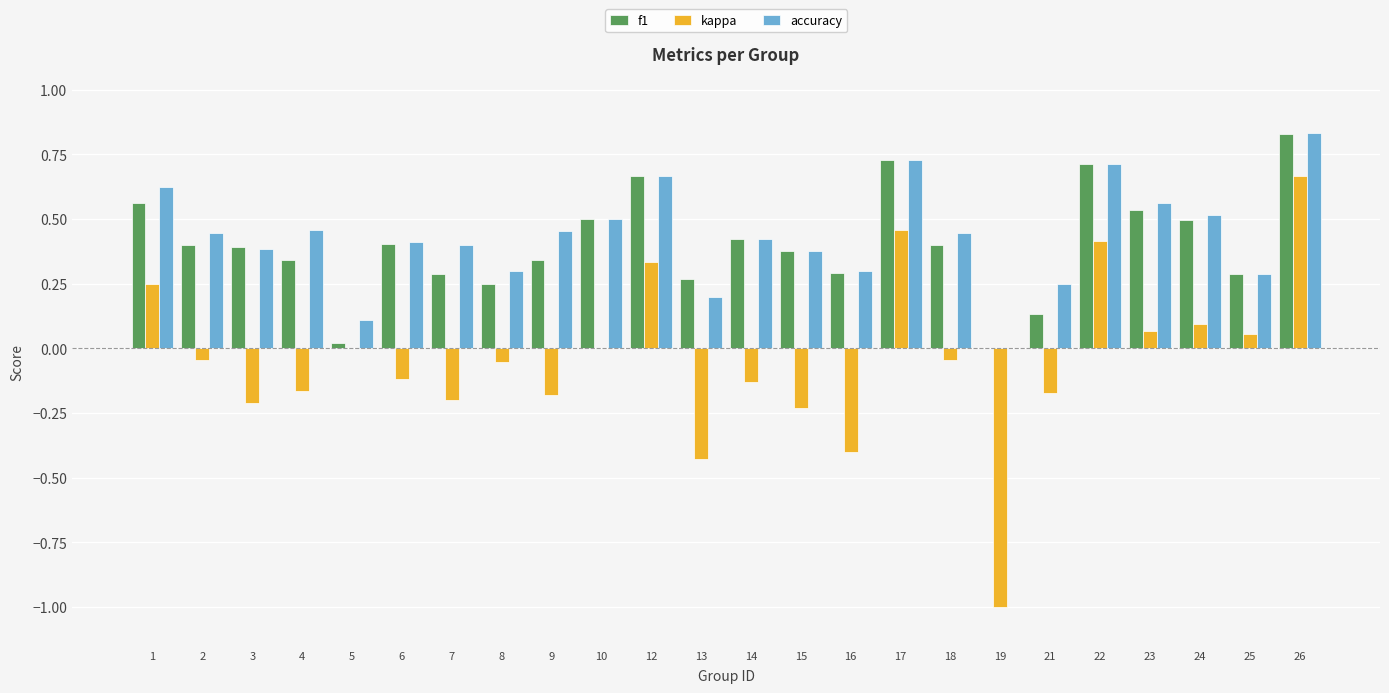

What is the sum of all kappa values?

-1.0